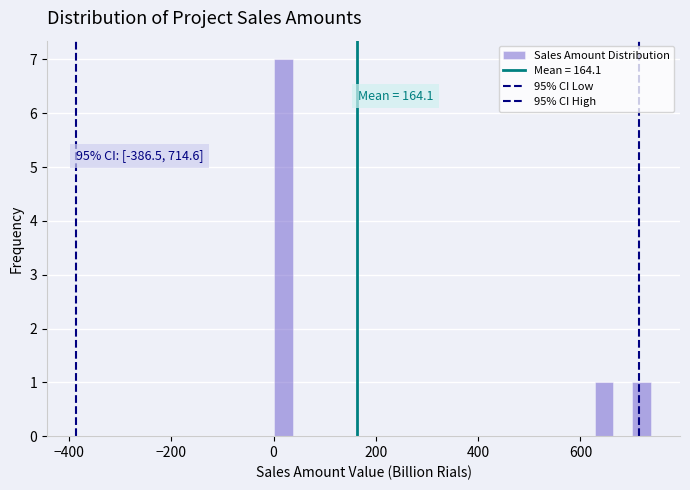

Around what value on the x-axis is the tallest bar? Give the approximate position of its centre, as read against the axis.

20